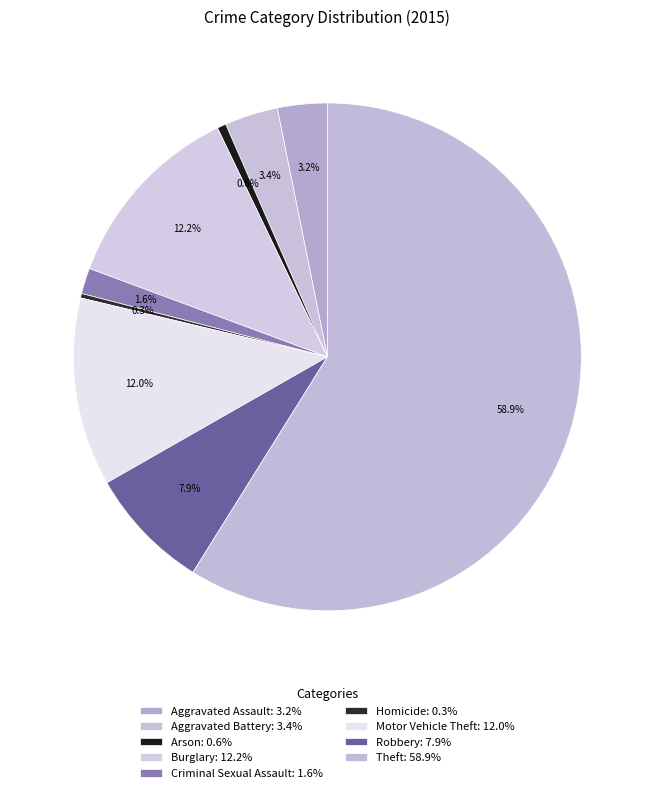

Count the number of slices in the pie.

9